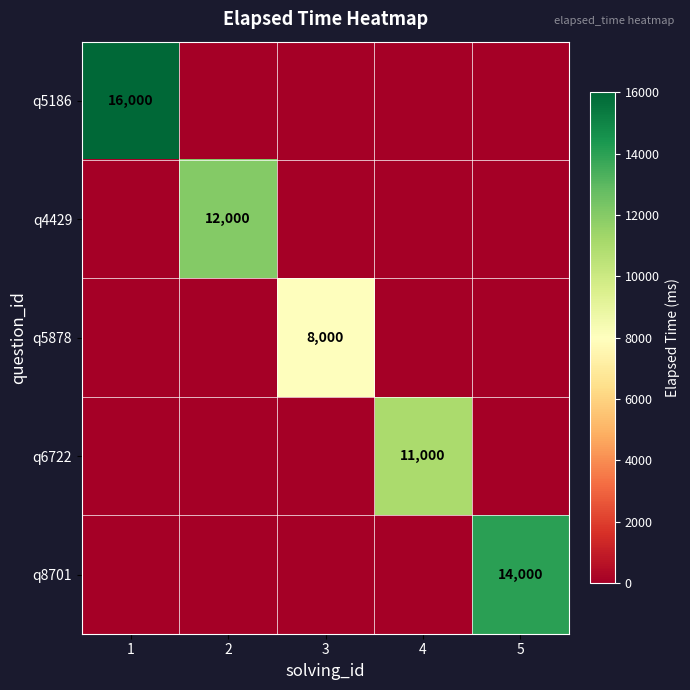

True or false: q5878 has a value of 8000 at 3.

True